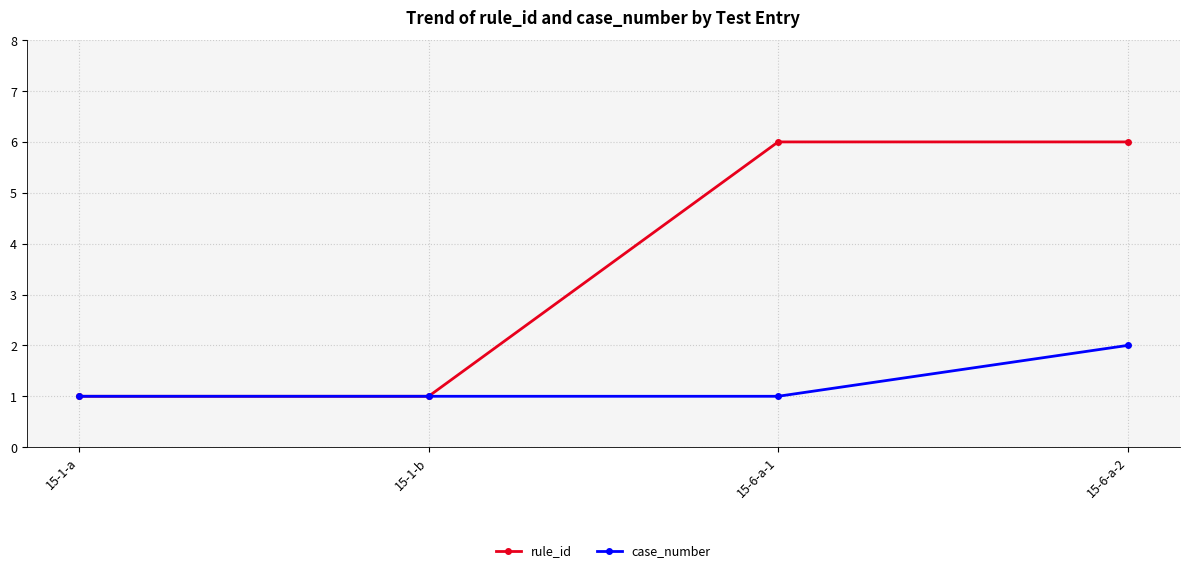

What position from the left is 15-1-a?

1